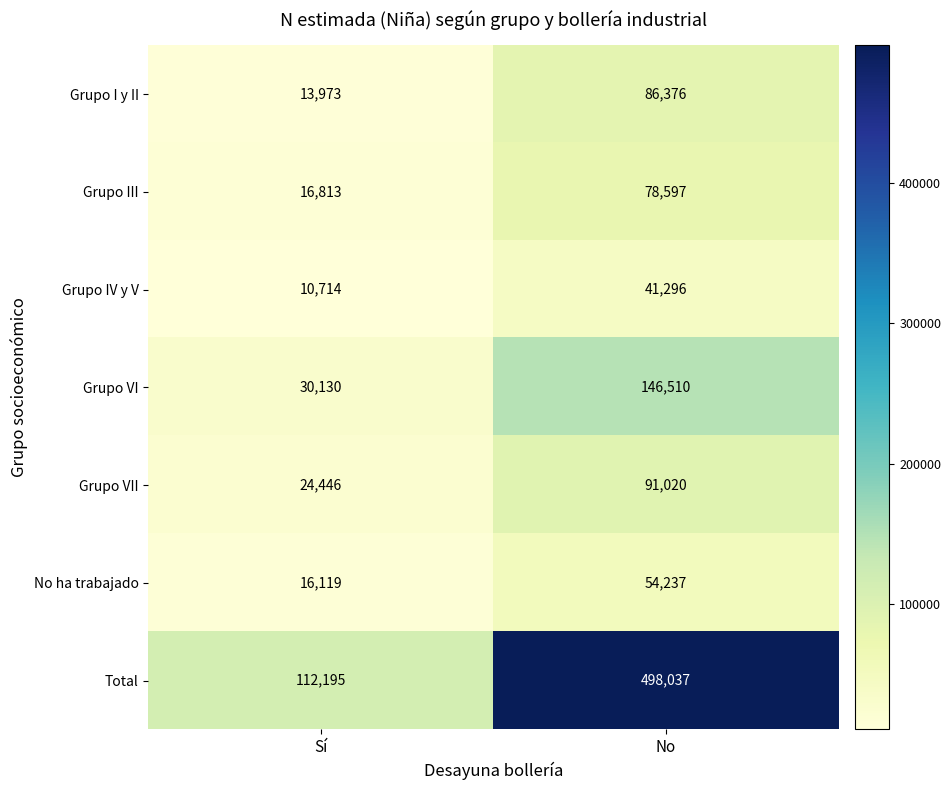

Reading left to right, list all the values displayed in this chart.

Grupo I y II: Sí=13973	No=86376
Grupo III: Sí=16813	No=78597
Grupo IV y V: Sí=10714	No=41296
Grupo VI: Sí=30130	No=146510
Grupo VII: Sí=24446	No=91020
No ha trabajado: Sí=16119	No=54237
Total: Sí=112195	No=498037